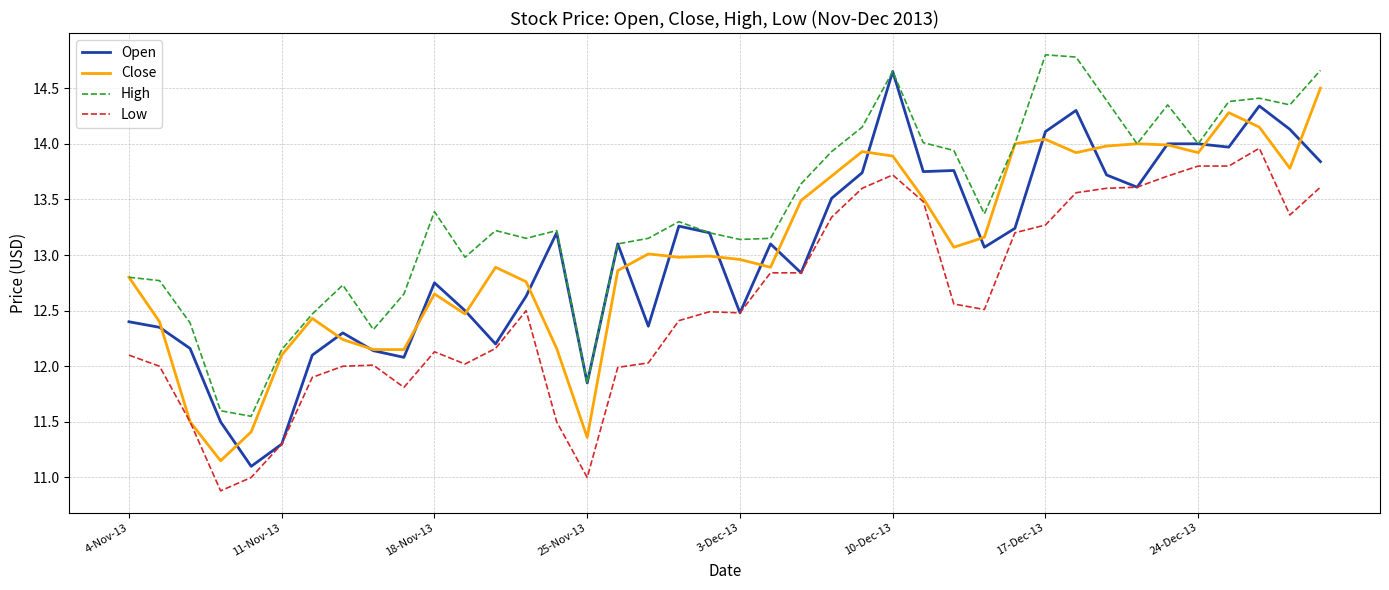

Which series has the largest total across all categories?

High